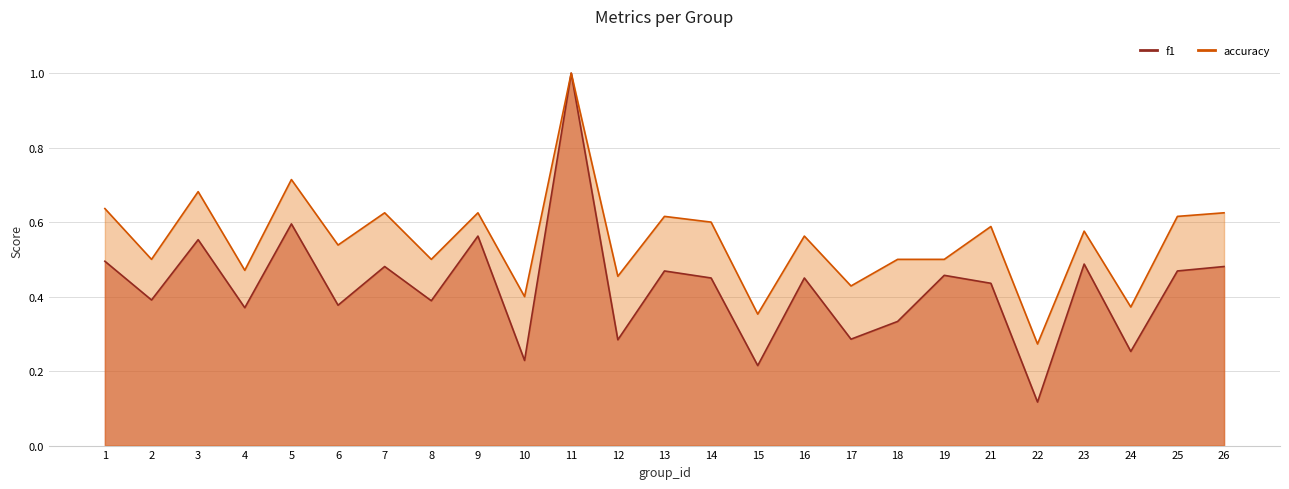

At which category does the chart reach its peak across all series?

11